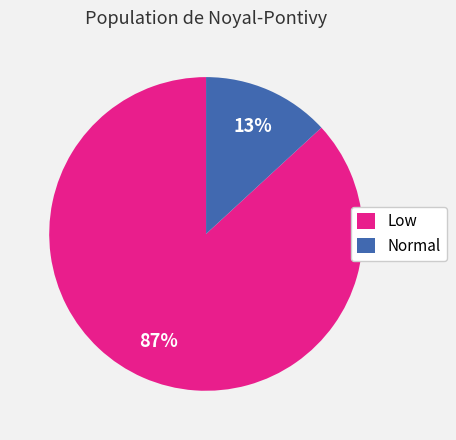

To the nearest percent, what percentage of the pie is Normal?

13%